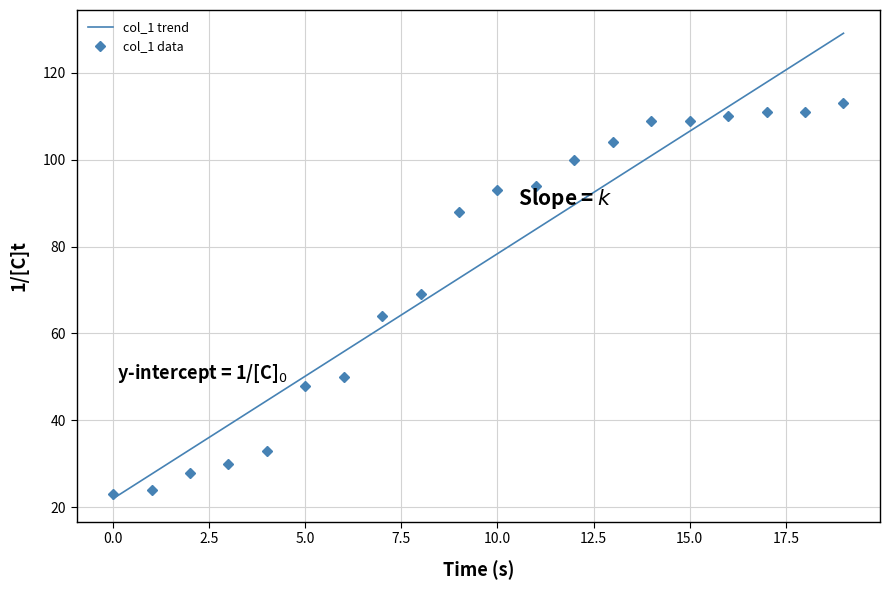

Rank the categories by value from highest to lowest.

19, 17, 18, 16, 14, 15, 13, 12, 11, 10, 9, 8, 7, 6, 5, 4, 3, 2, 1, 0